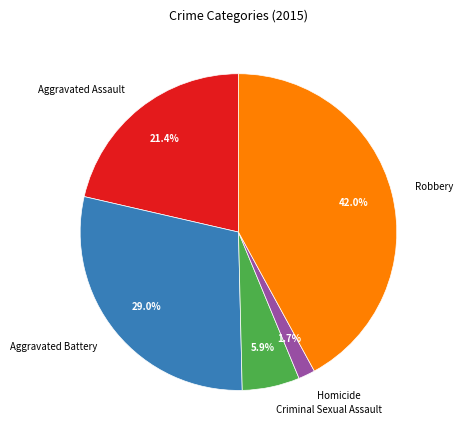

To the nearest percent, what is the combined percentage of Robbery and Aggravated Battery?

71%